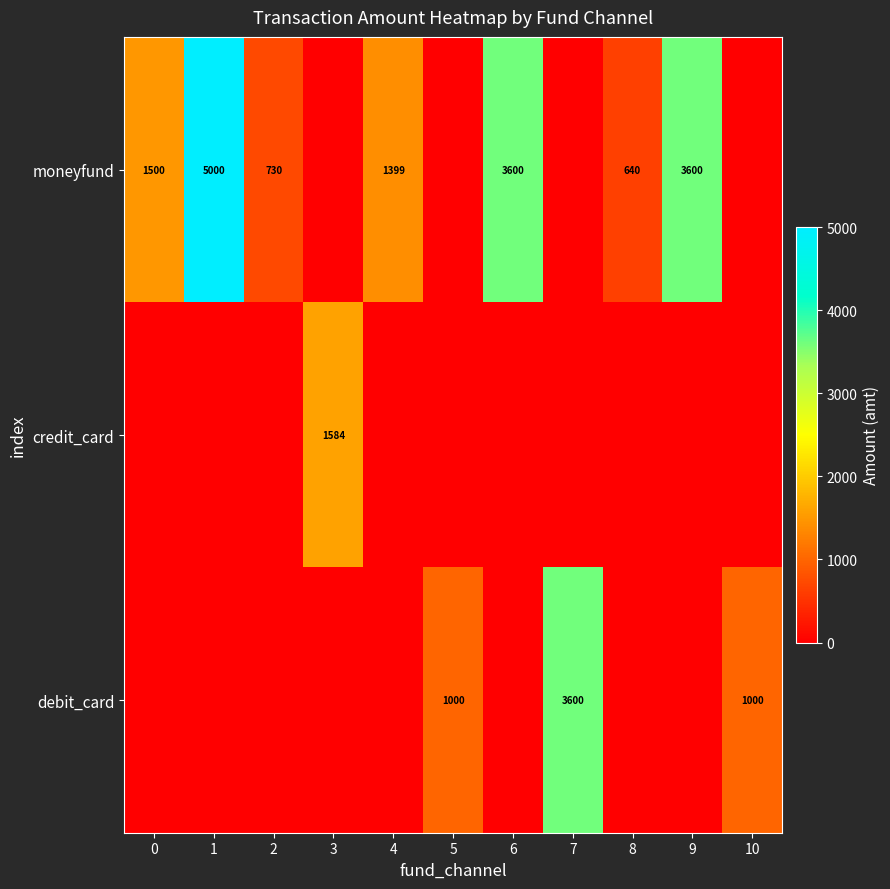

Which label corresponds to the smallest value in the chart?

3